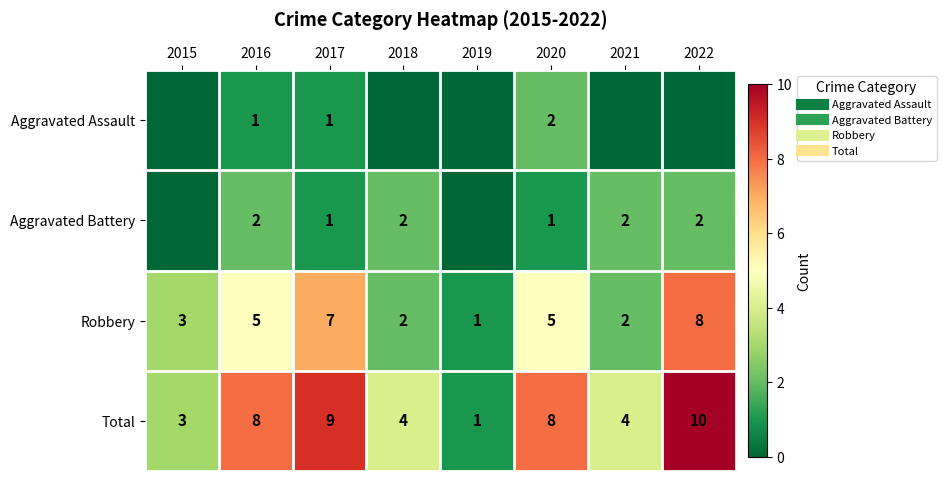

List the labels in order of Aggravated Battery value, largest first.

2016, 2018, 2021, 2022, 2017, 2020, 2015, 2019